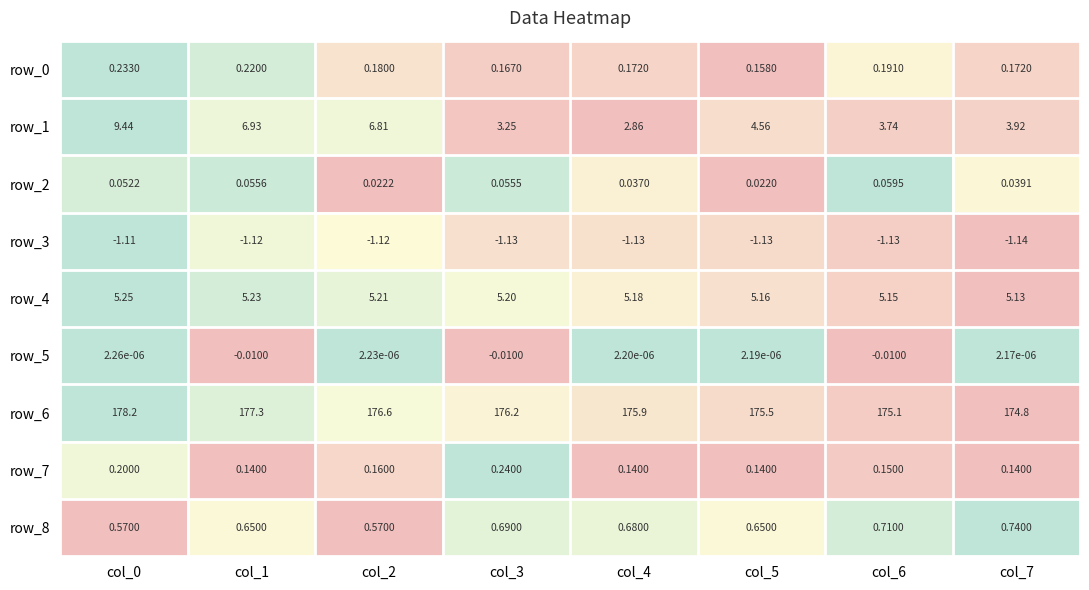

Is the value of row_8 at col_4 greater than the value of row_6 at col_3?

No